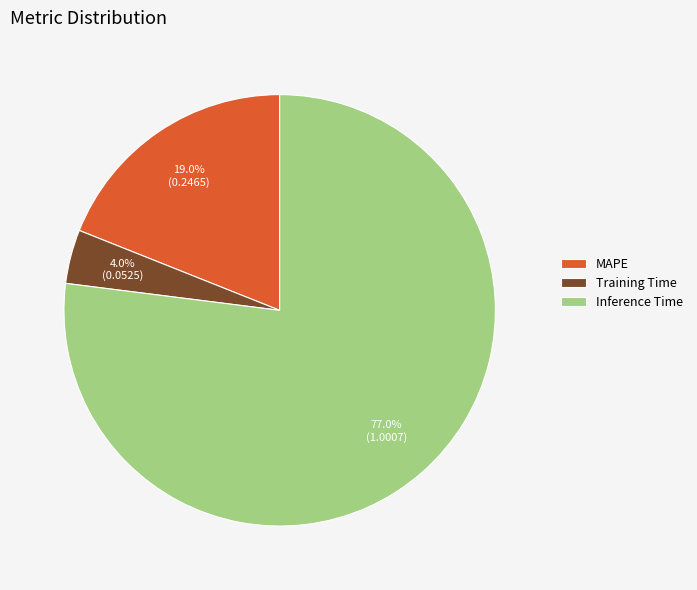

Count the number of slices in the pie.

3